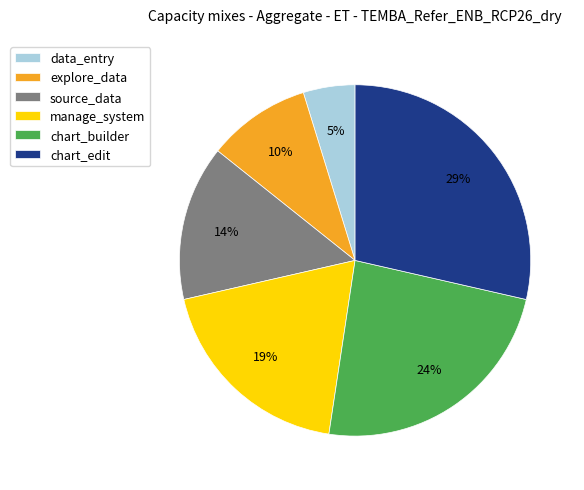

To the nearest percent, what is the combined percentage of chart_edit and chart_builder?

52%